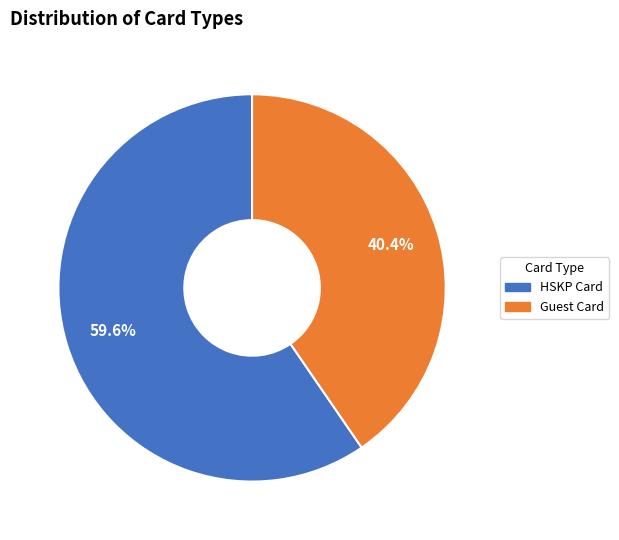

How much of the chart is everything except Guest Card?

59.6%